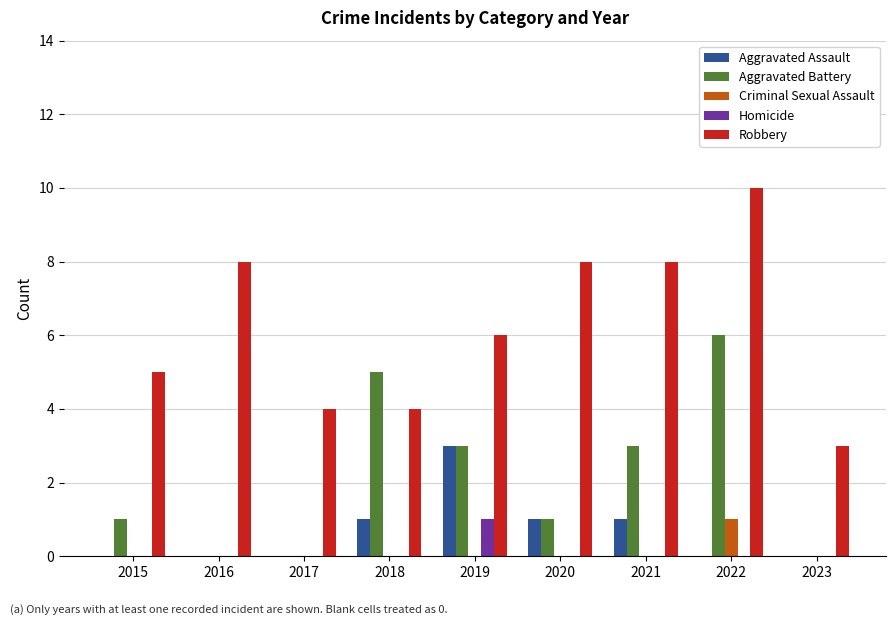

What is the maximum value for Aggravated Assault?

3